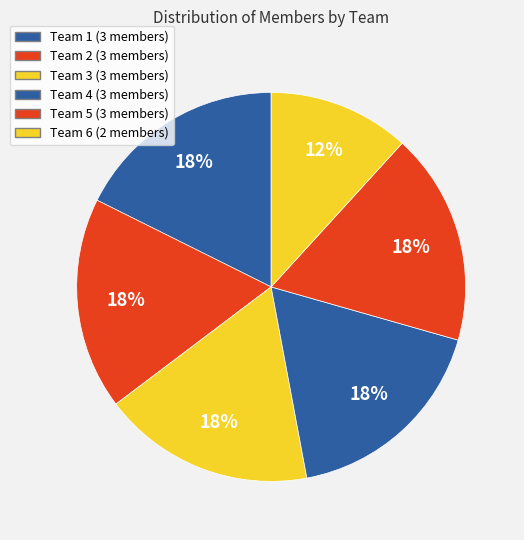

To the nearest percent, what is the average slice percentage?

17%